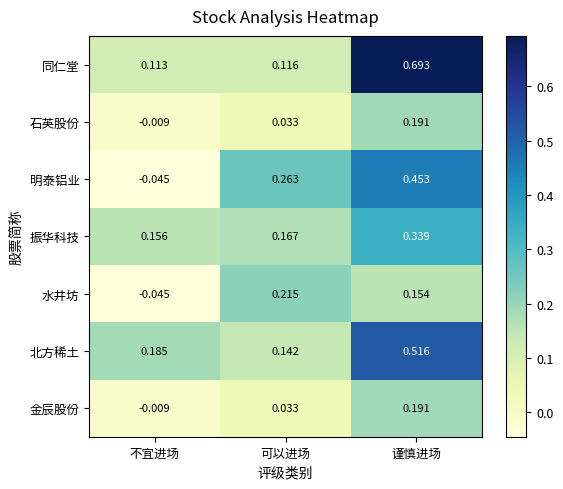

Count the number of data series in this chart.

7